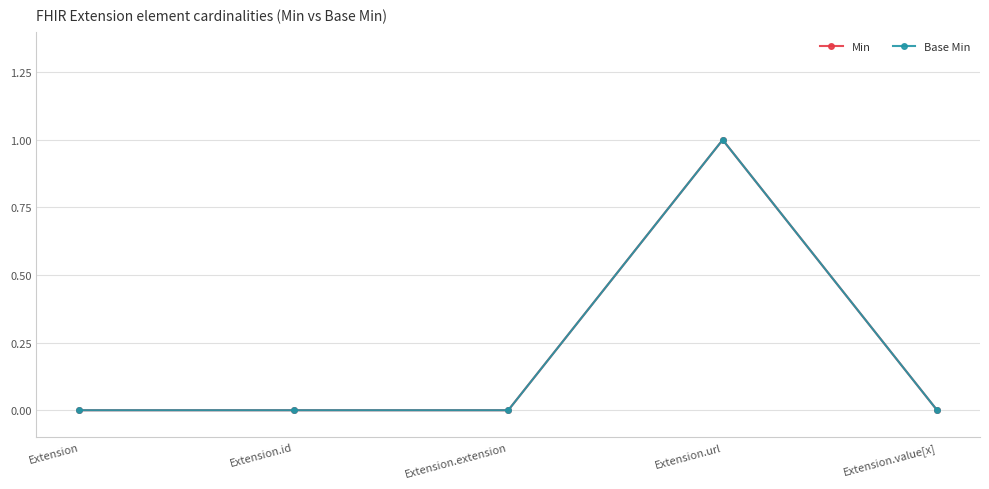

What is the label of the 1st point from the right?

Extension.value[x]